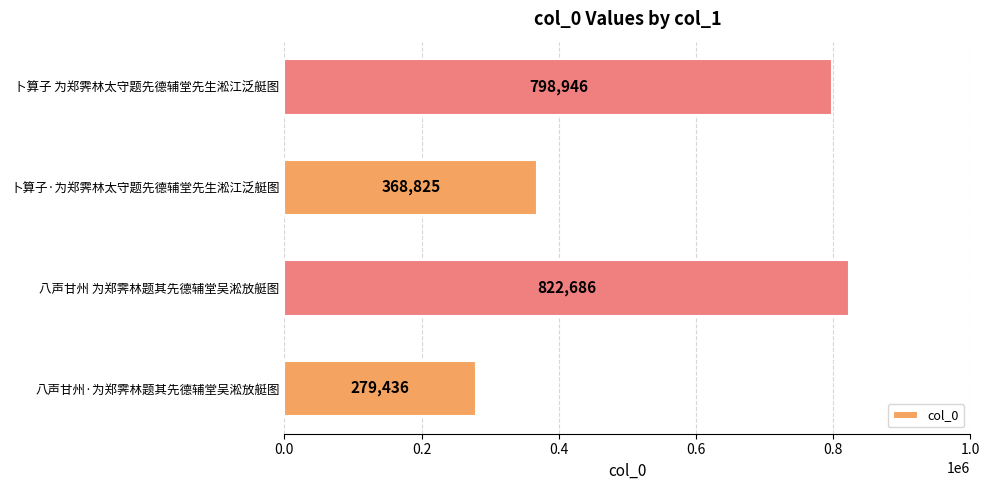

At which label is the value closest to 551061?

卜算子·为郑霁林太守题先德辅堂先生淞江泛艇图